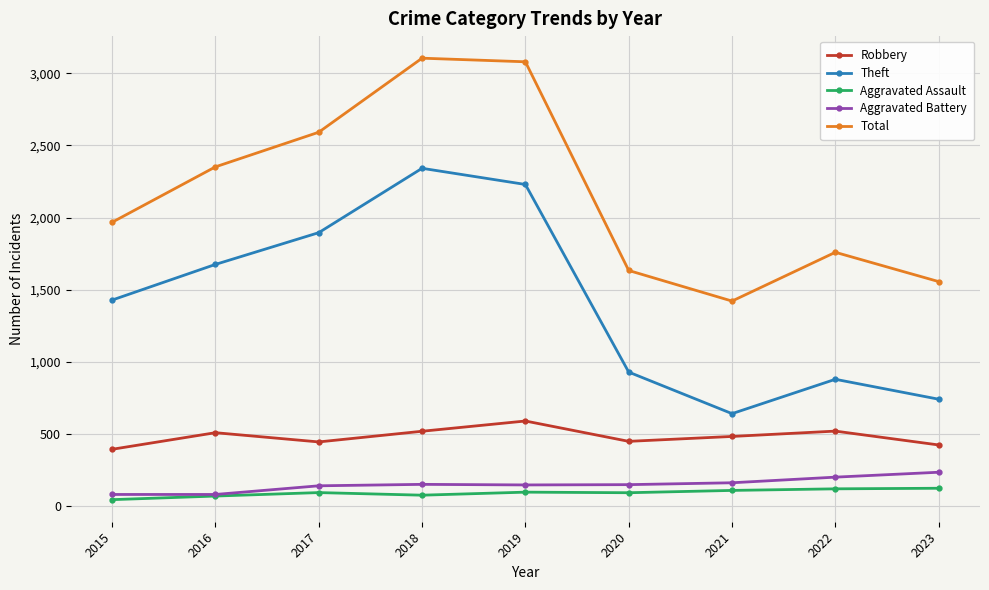

What is the difference between the Aggravated Assault values at 2016 and 2020?

23